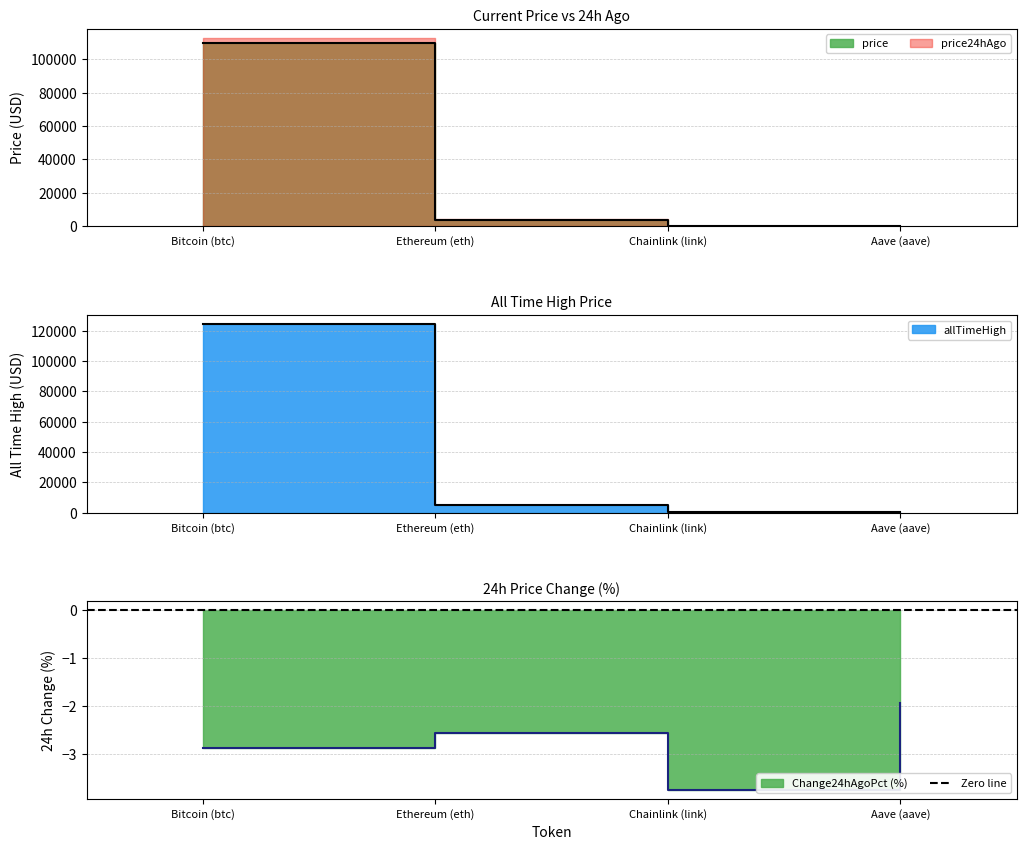

What is the difference between the maximum and minimum values in the price series?

109343.5